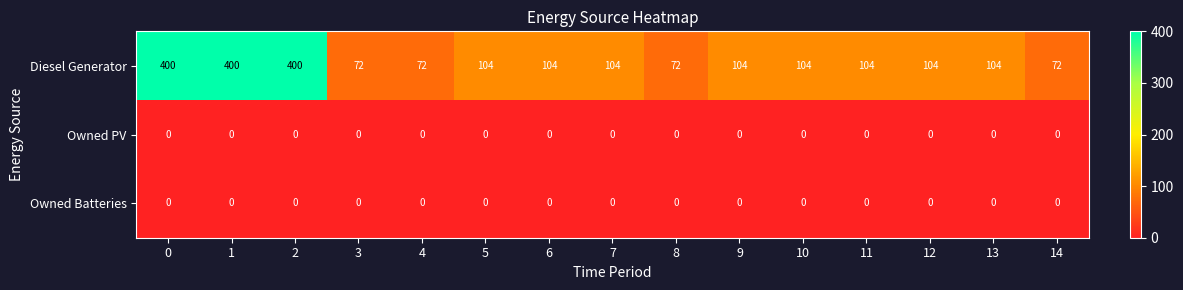

Which series has the widest spread of values?

Diesel Generator